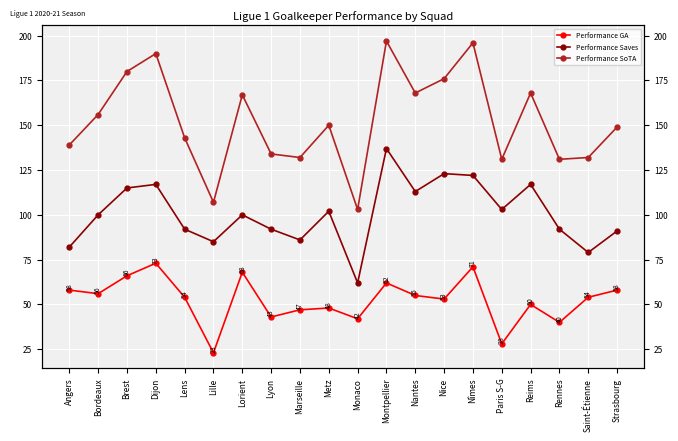

Is it true that Performance Saves equals 67 at Nîmes?

False